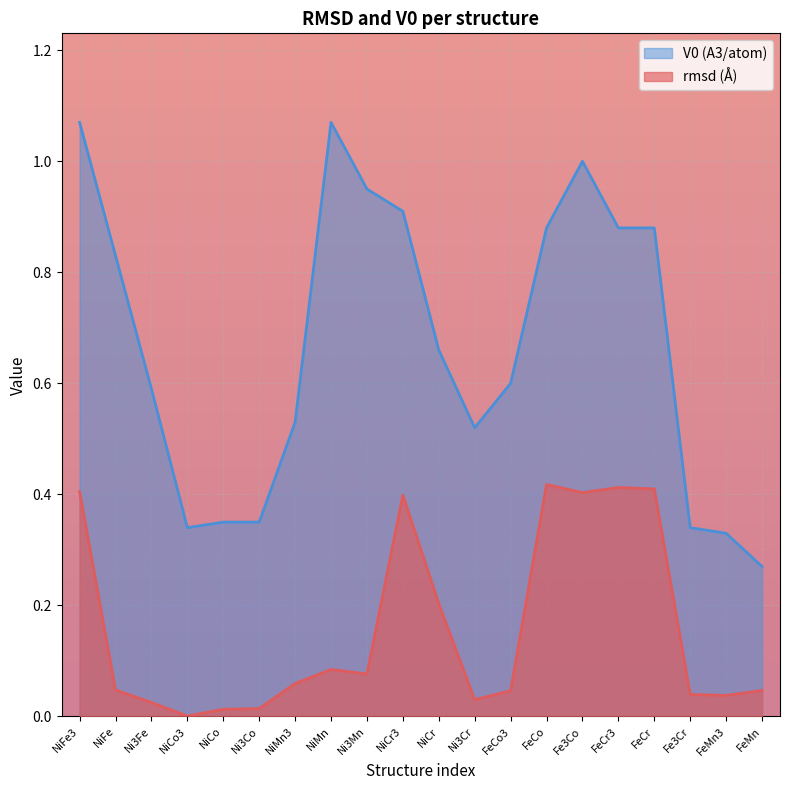

True or false: V0 (A3/atom) has more than 2 interior local peaks.

False